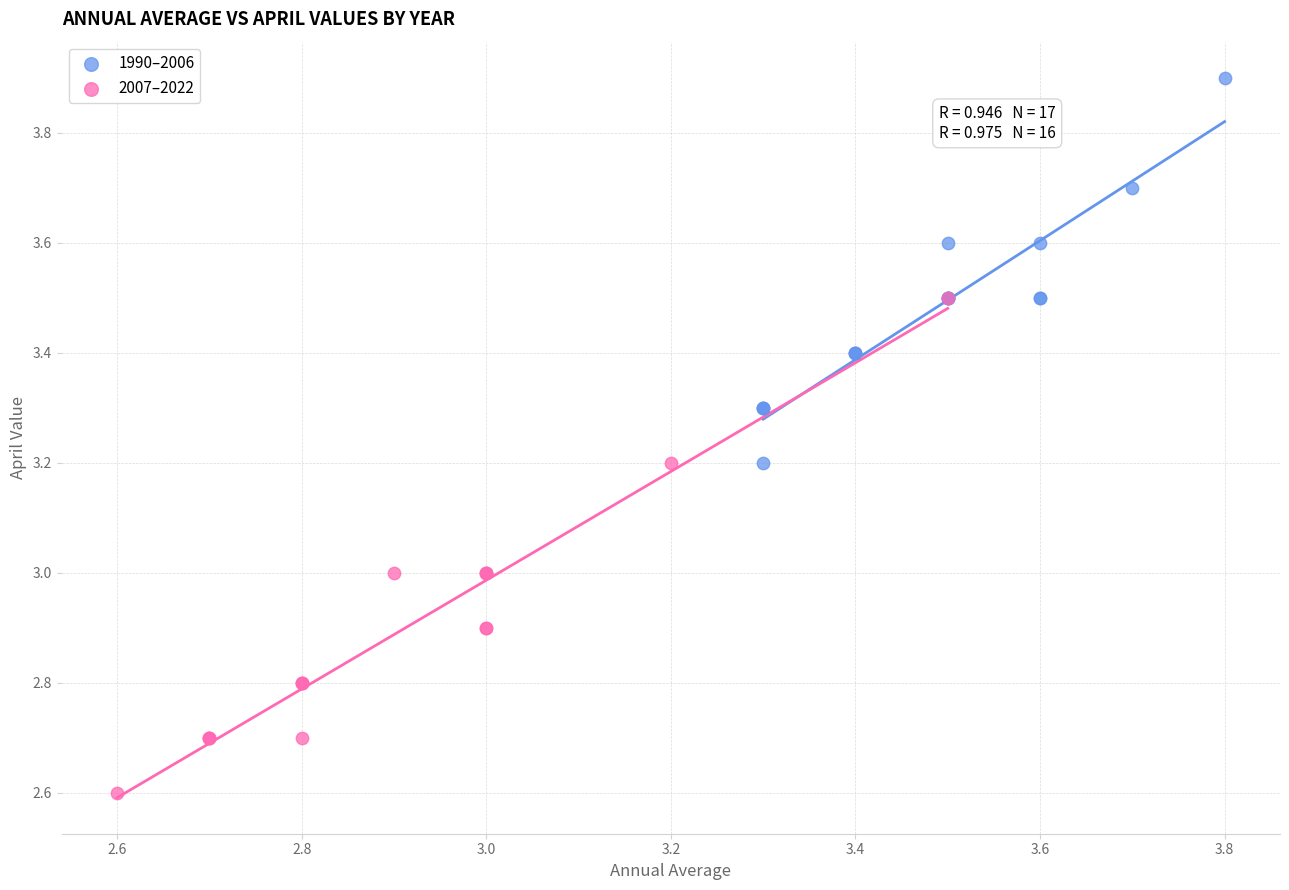

Which series has the widest spread of Y values?

2007–2022